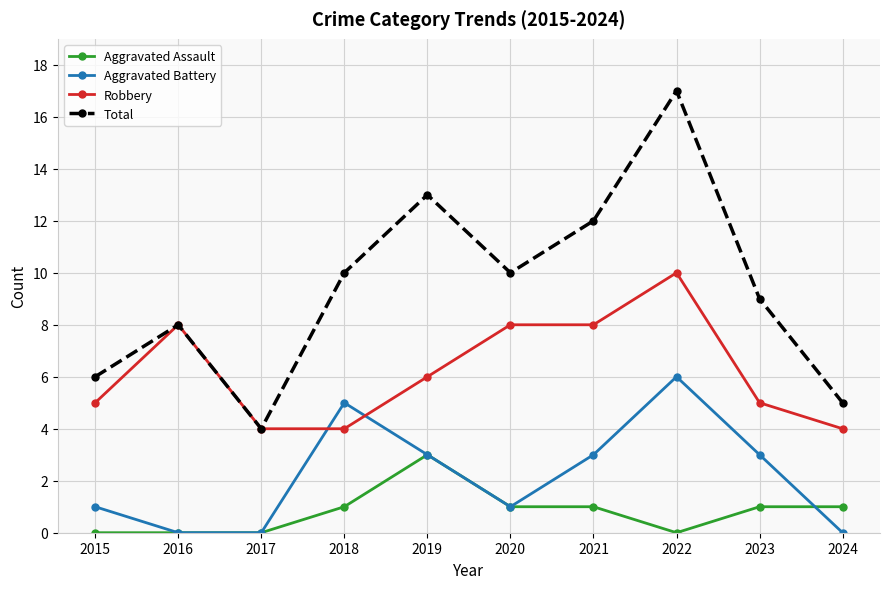

How many data points in Aggravated Battery are less than 3?

5